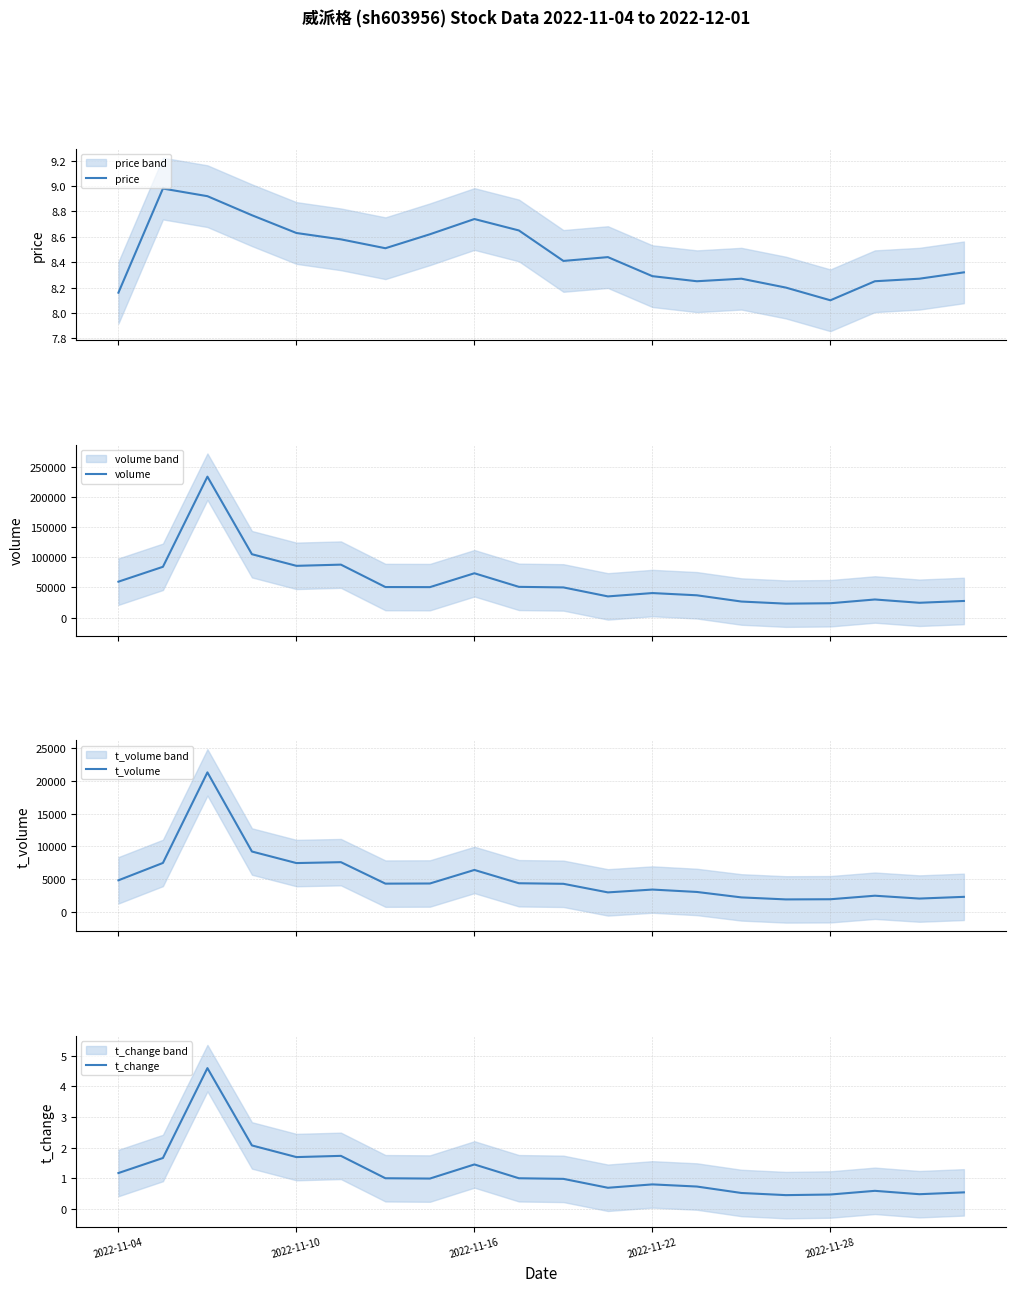

True or false: t_change has a value of 2.0 at 2022-11-16.

False